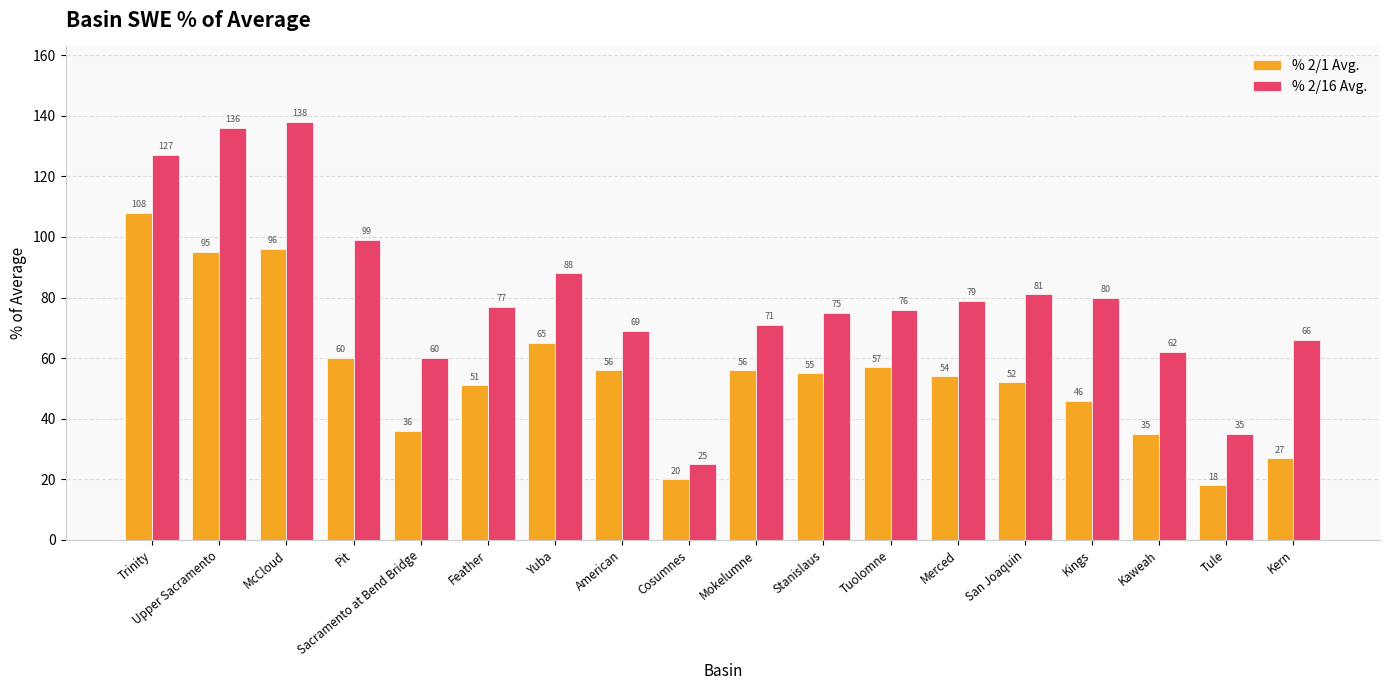

What is the sum of all % 2/16 Avg. values?

1444